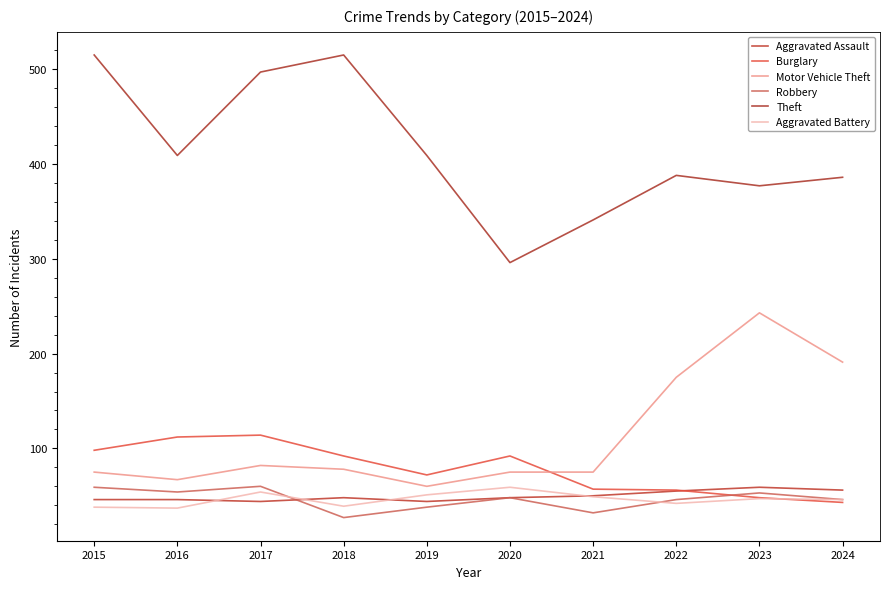

What is the smallest value displayed?

27